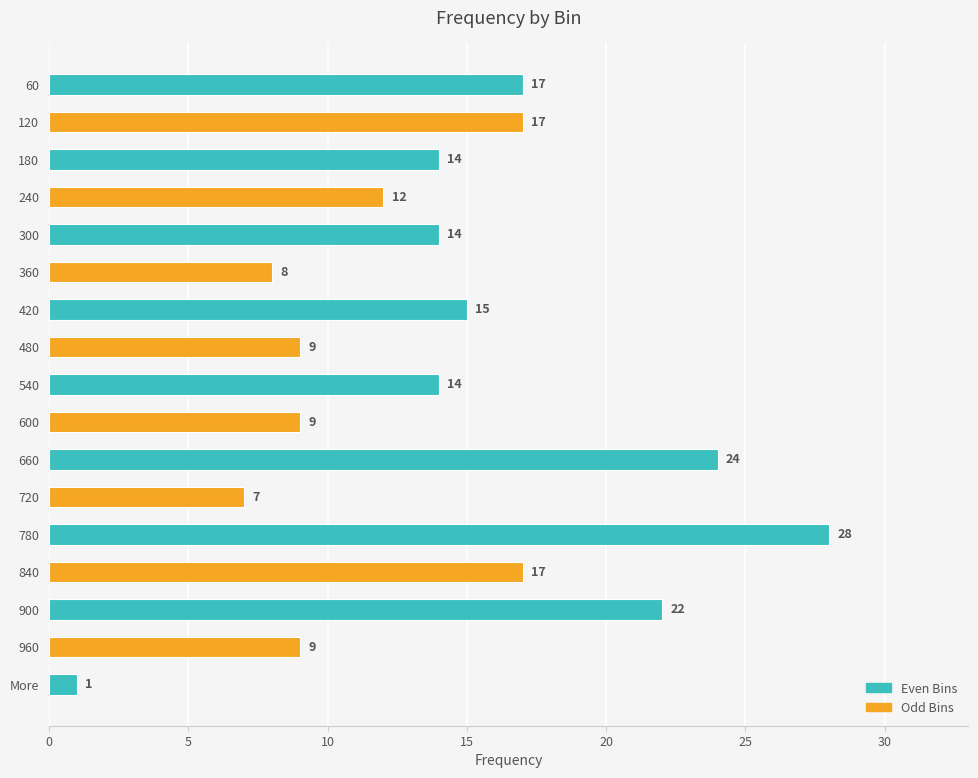

Which has a higher value, 240 or 180?

180